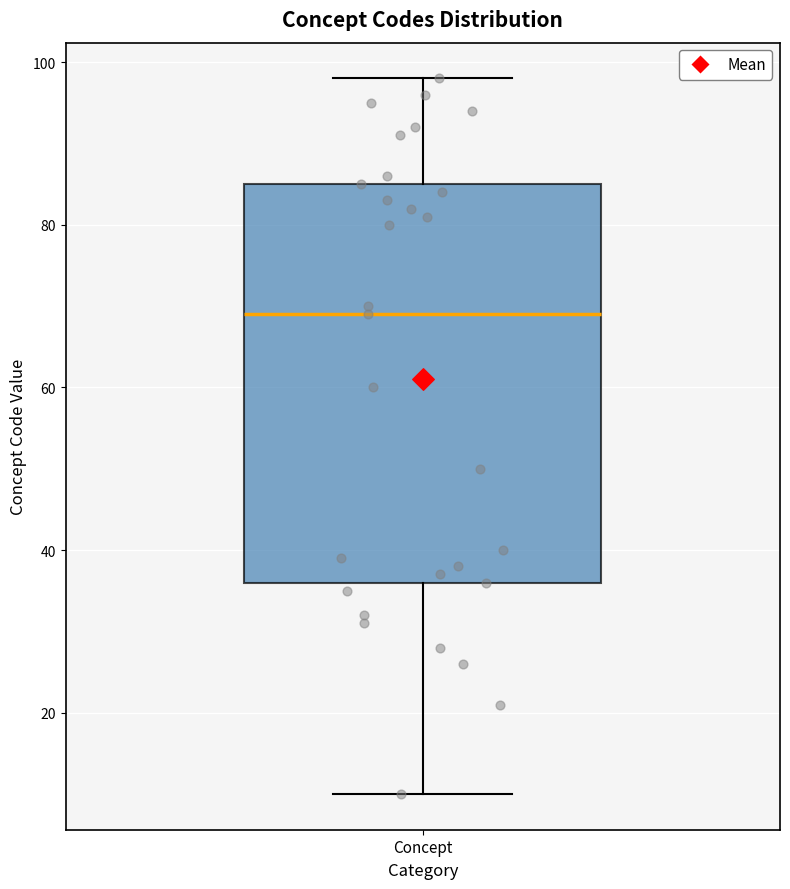

Read this box plot against the y-axis: the position of the median line, the range covered by the box, and the ends of both whiskers. The values are not printed on the chart, so give them approximately, as read against the axis.

median 70, box 36 to 86, whiskers 10 to 98